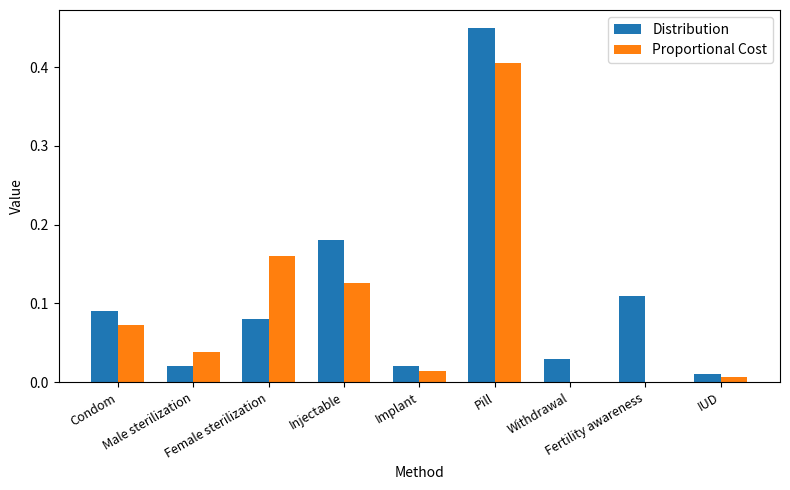

How many groups of bars are there?

9